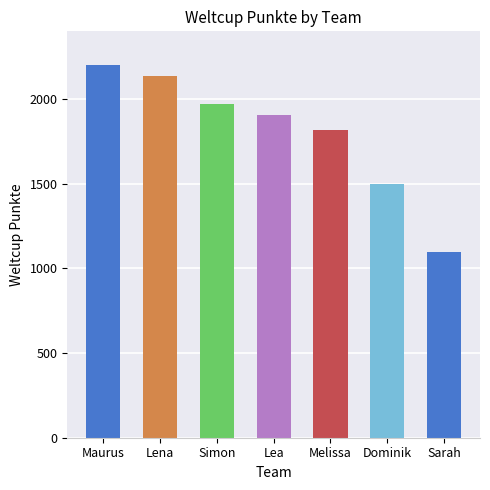

List the labels in order of value, smallest first.

Sarah, Dominik, Melissa, Lea, Simon, Lena, Maurus